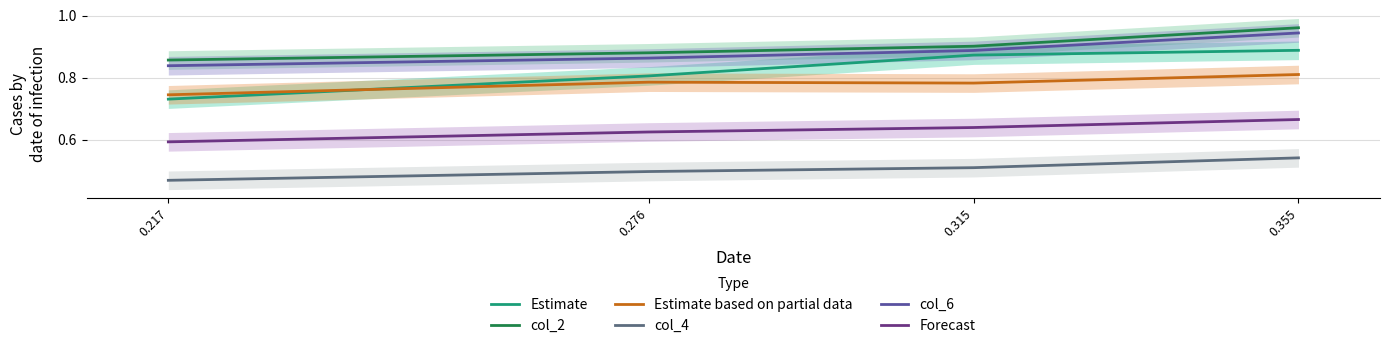

True or false: col_4 has a value of 0.5 at 0.315.

True